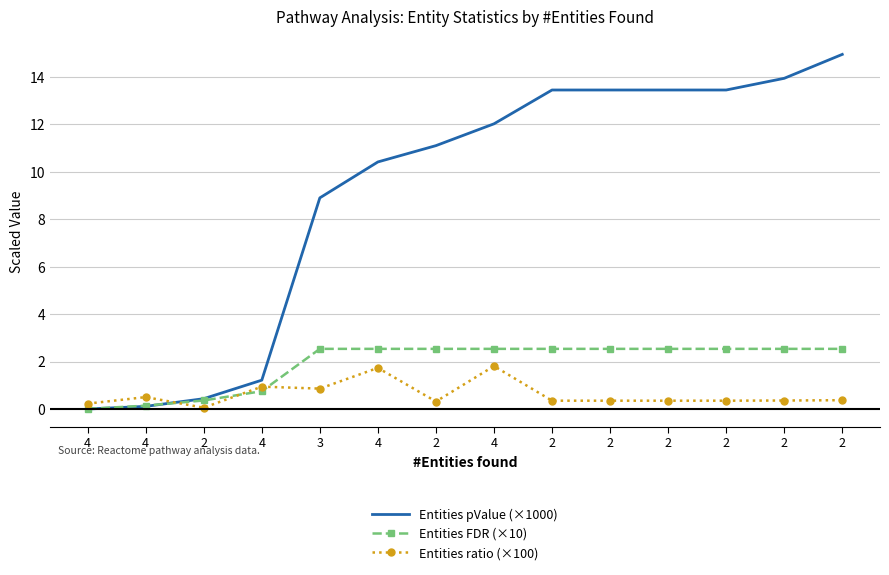

At which label is Entities FDR (×10) closest to 1?

4